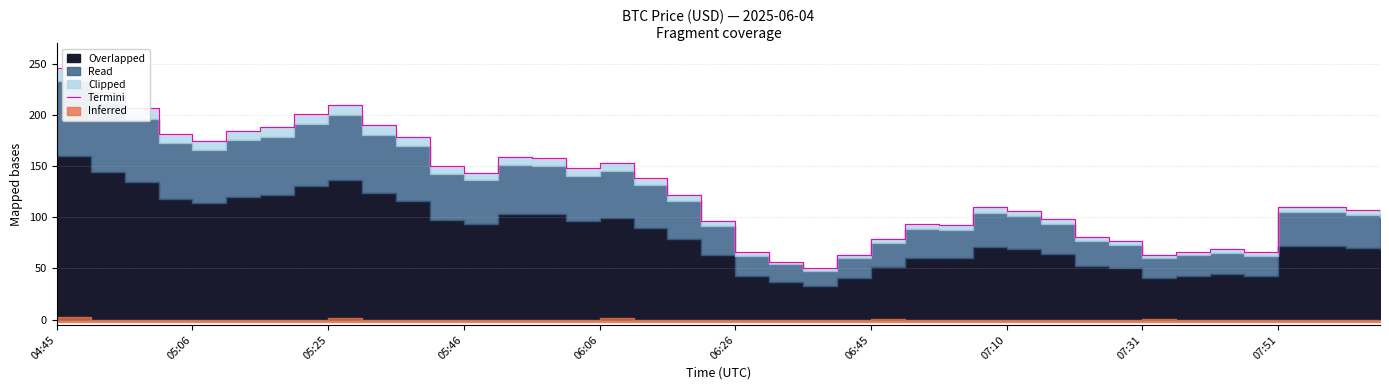

What is the greatest value displayed?

245.2